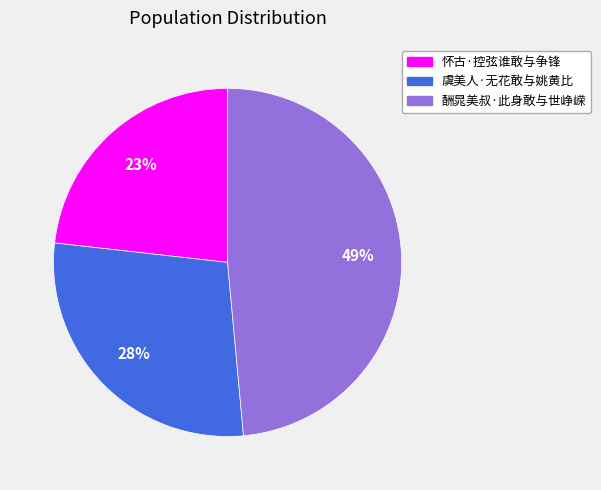

To the nearest percent, what percentage of the pie is 酬晁美叔·此身敢与世峥嵘?

49%